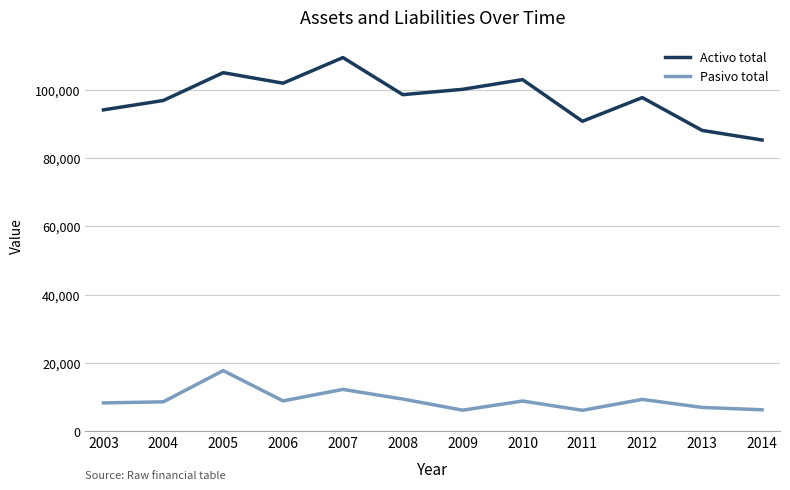

Which category has the highest value in the Activo total series?

2007